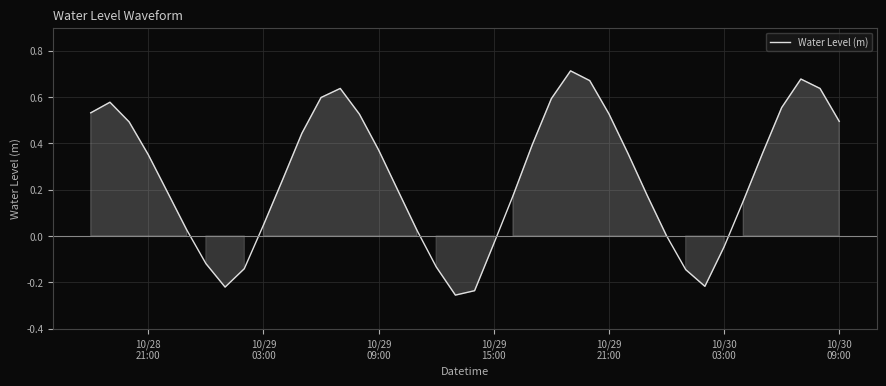

What is the difference between the maximum and minimum values?

1.0